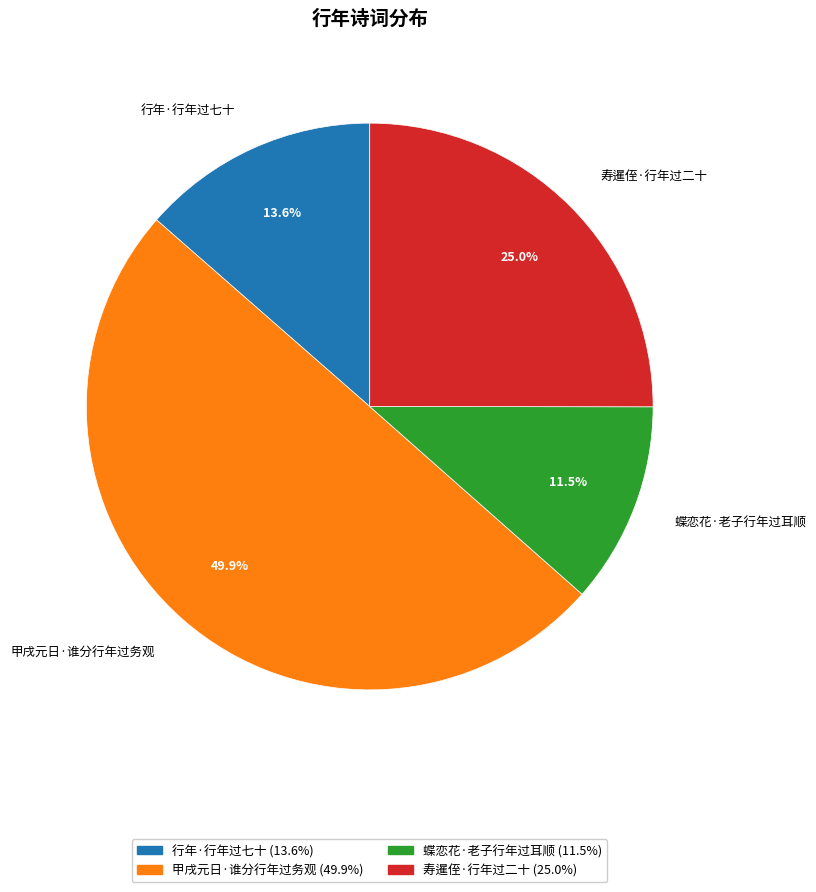

Which slice is the smallest?

蝶恋花·老子行年过耳顺